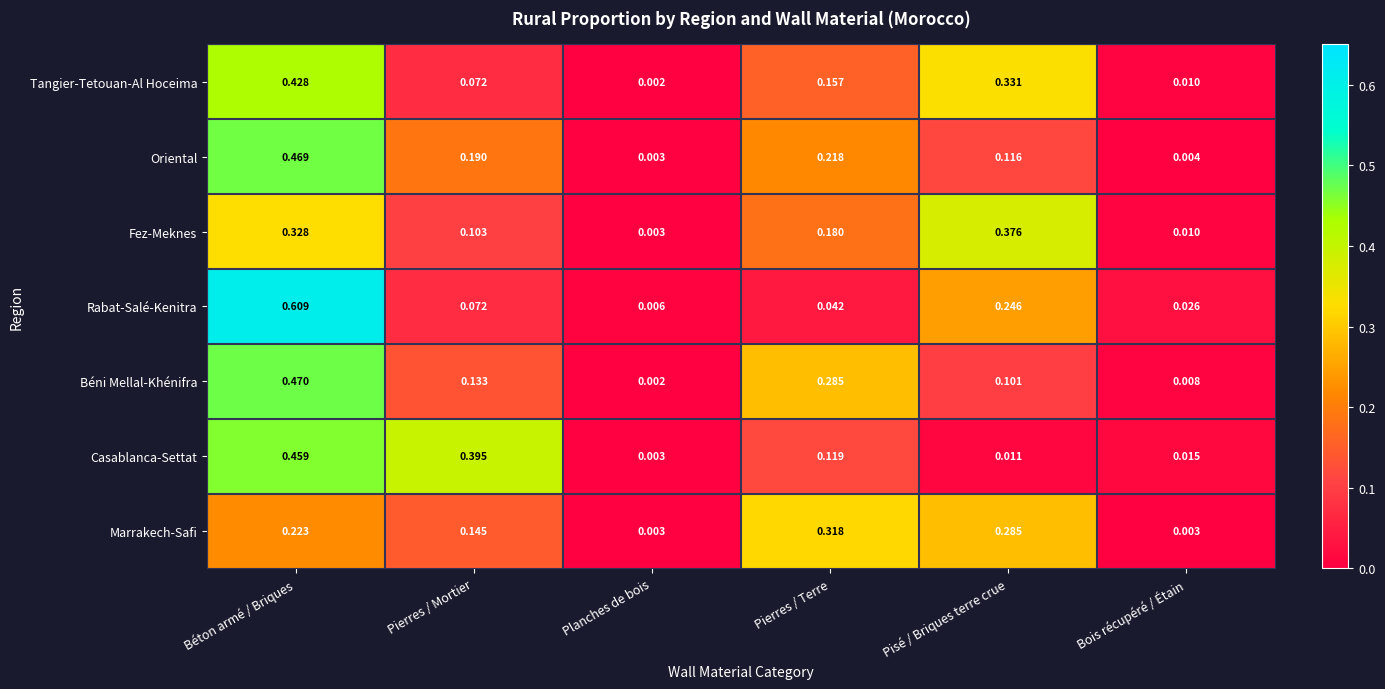

Rank the series by their maximum value, from lowest to highest.

Marrakech-Safi, Fez-Meknes, Tangier-Tetouan-Al Hoceima, Casablanca-Settat, Oriental, Béni Mellal-Khénifra, Rabat-Salé-Kenitra